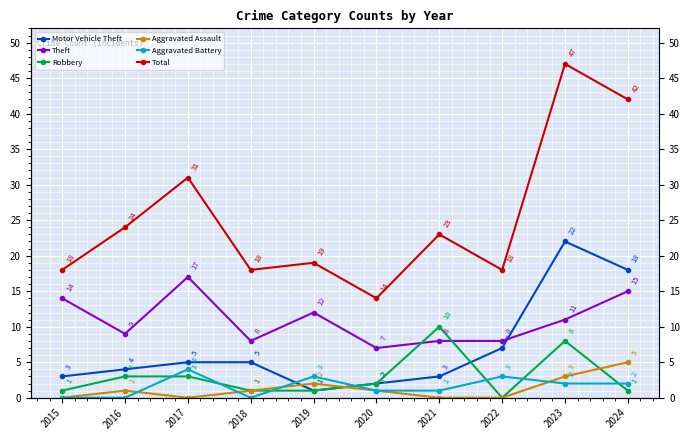

Where is Robbery nearest to the value 5?

2016